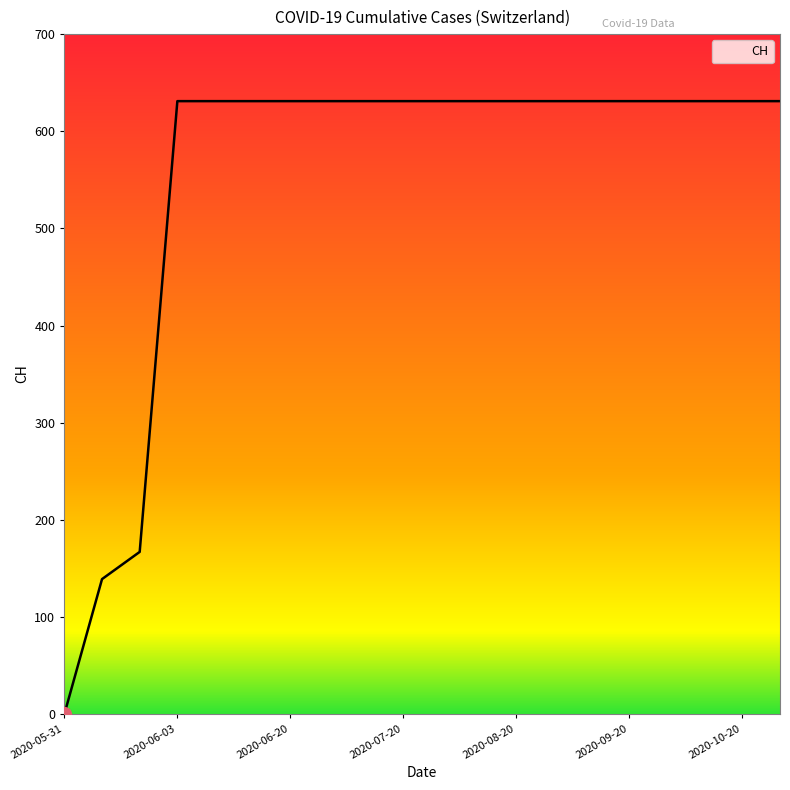

What is the greatest value displayed?

631